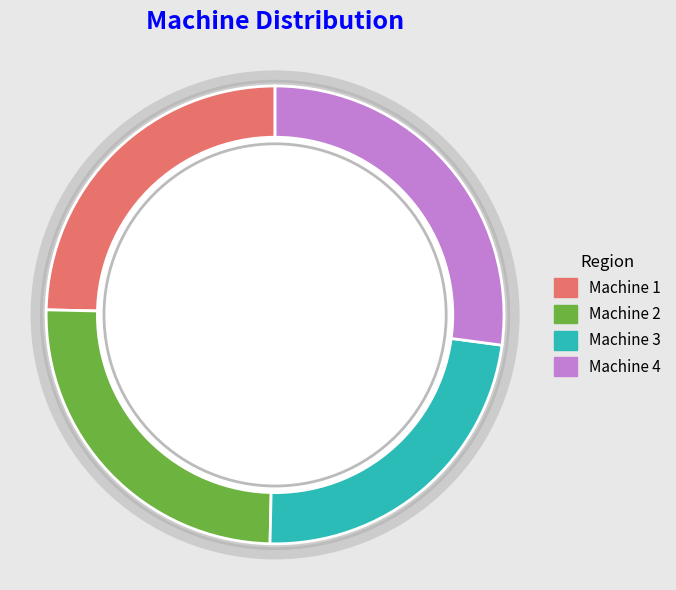

What is the total percentage of Machine 3 and Machine 2?

48.2%